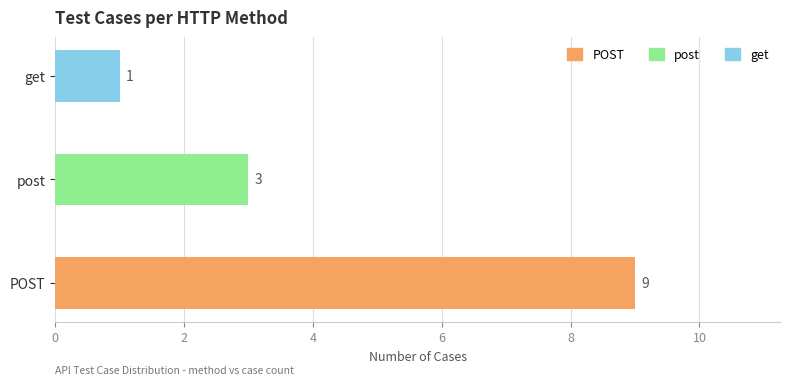

What is the sum of all values?

13